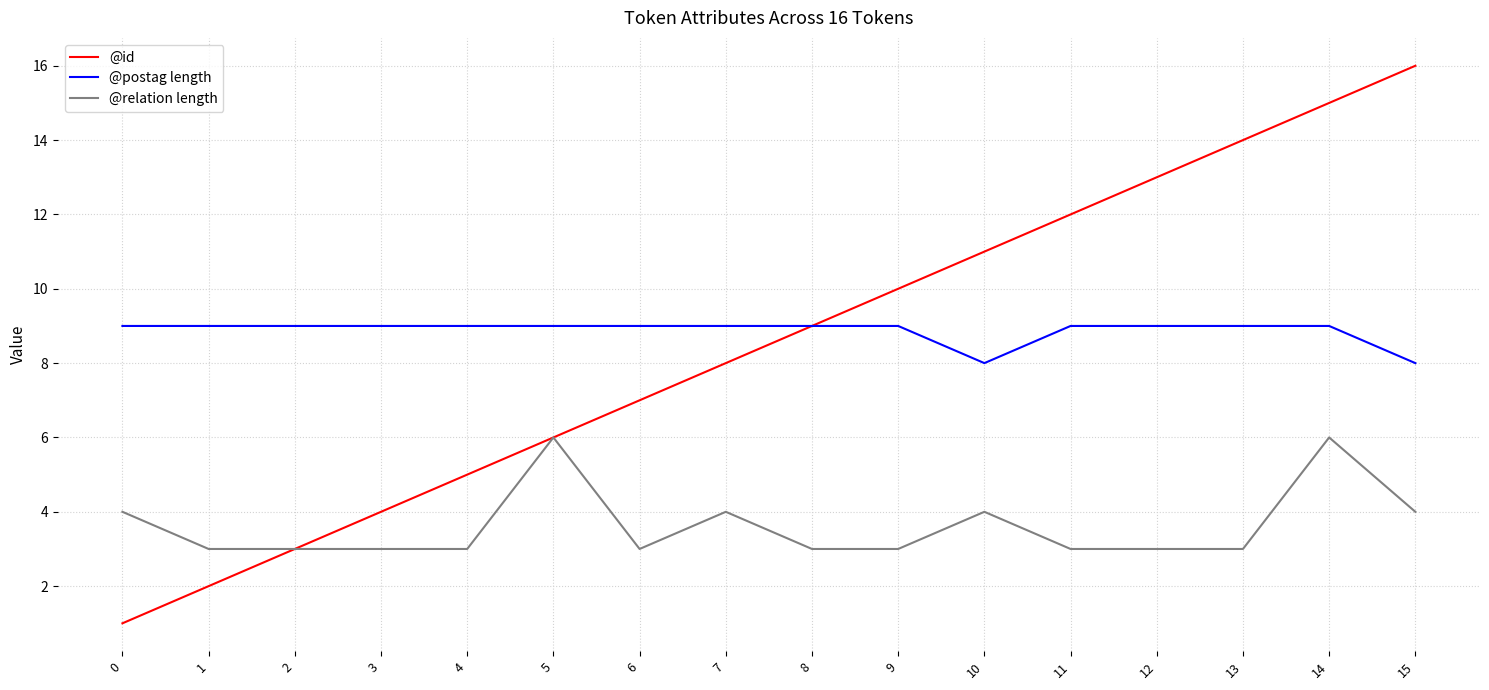

Reading left to right, transcribe all the data shown in this chart.

@id: 1	2	3	4	5	6	7	8	9	10	11	12	13	14	15	16
@postag length: 9	9	9	9	9	9	9	9	9	9	8	9	9	9	9	8
@relation length: 4	3	3	3	3	6	3	4	3	3	4	3	3	3	6	4